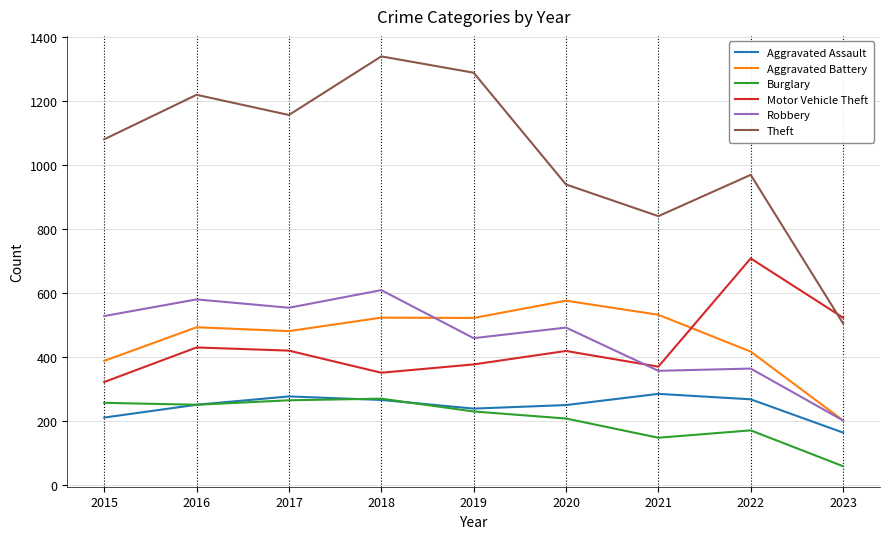

What value does the Motor Vehicle Theft series have at 2021?

369